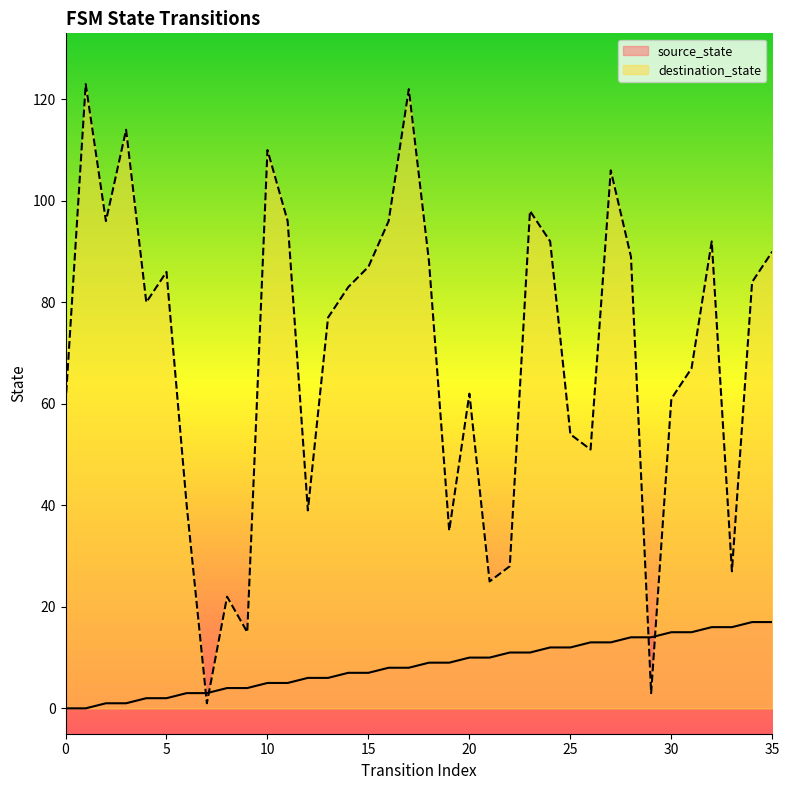

The destination_state series shows 188 at 10. True or false?

False